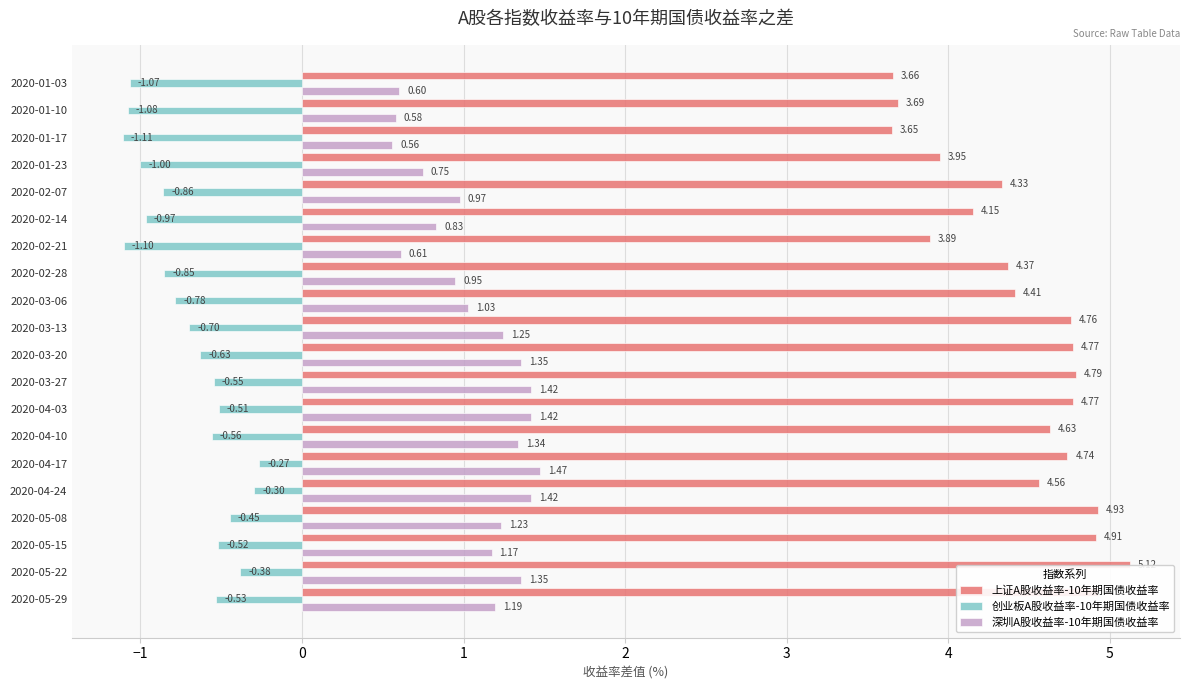

At how many categories does at least one series exceed 4?

15